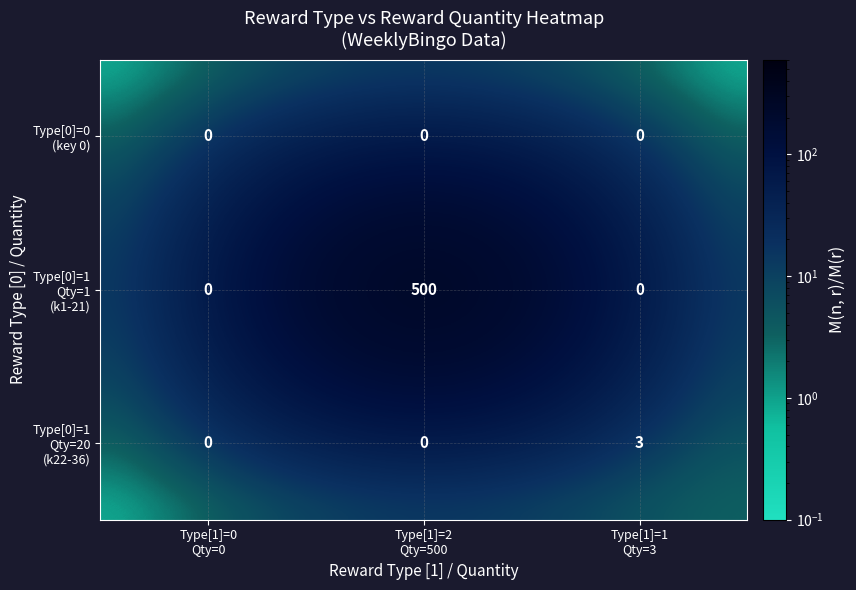

At how many categories does at least one series exceed 314?

1